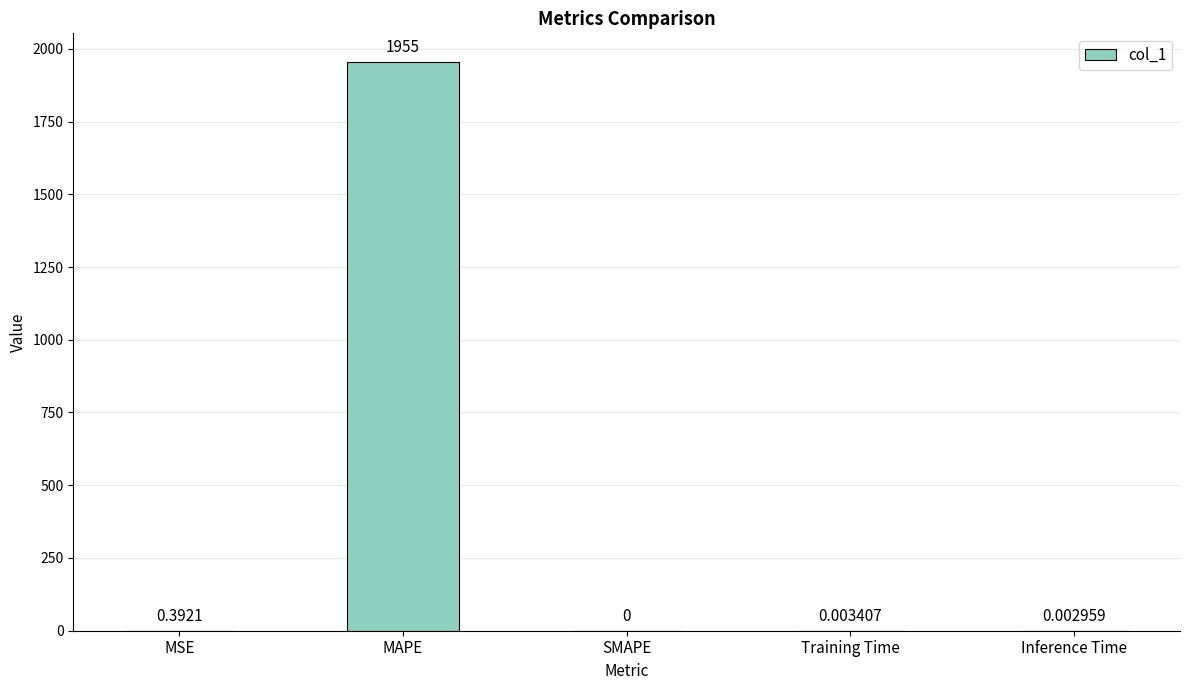

Between Training Time and SMAPE, which is larger?

Training Time